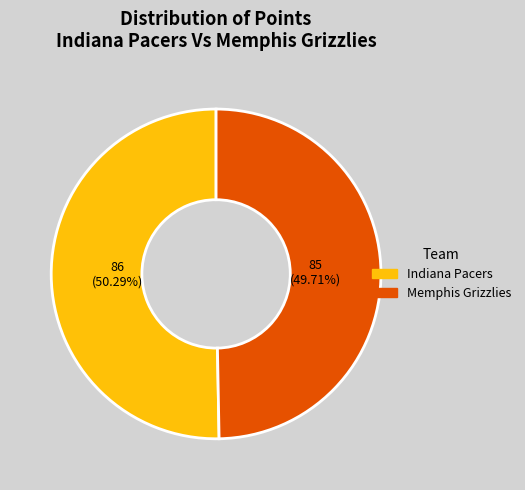

To the nearest percent, what is the average slice percentage?

50%